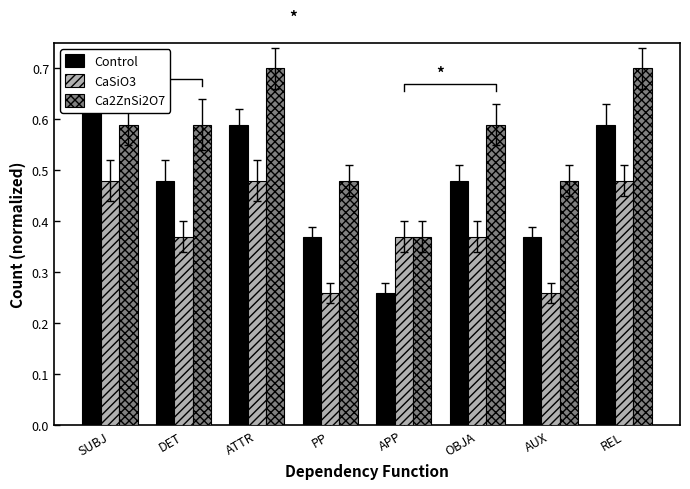

How many Ca2ZnSi2O7 values are between 0 and 1?

8